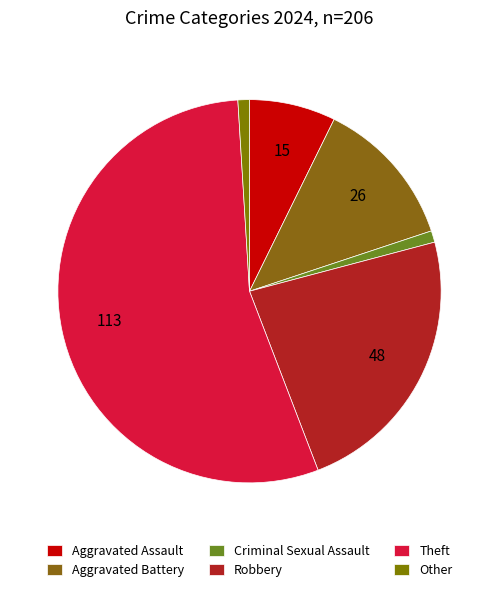

What percentage is the Aggravated Battery slice, to the nearest percent?

13%